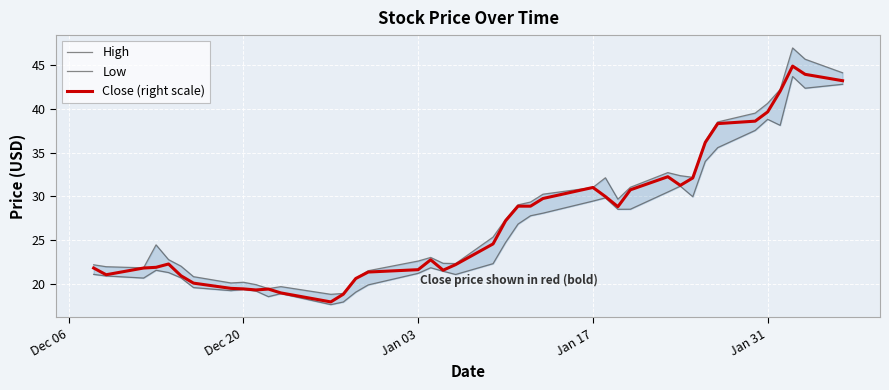

What is the minimum value for Close (right scale)?

17.9